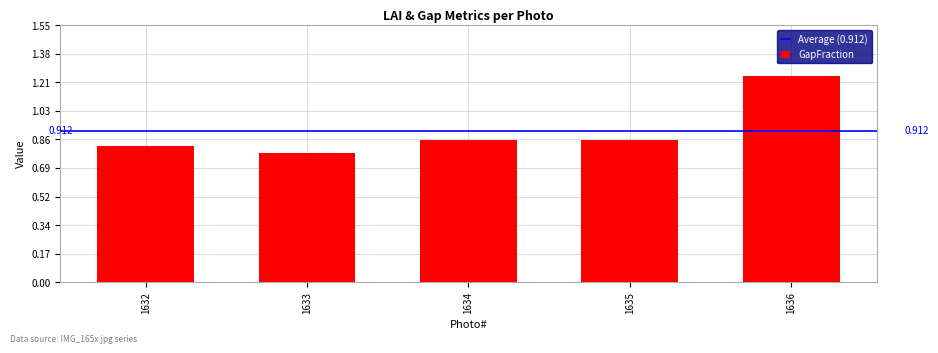

Between 1635 and 1636, which is larger?

1636